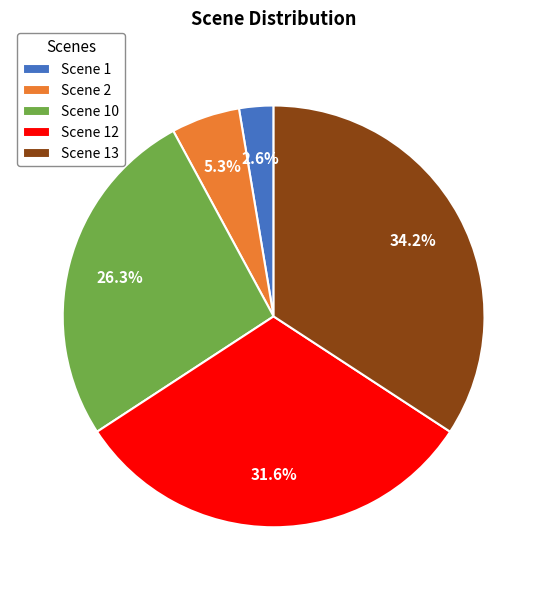

How many slices are in this pie chart?

5